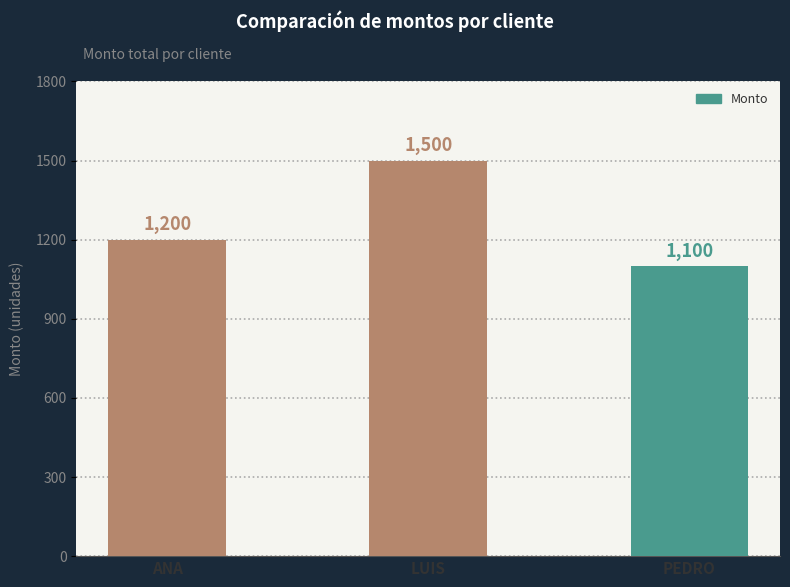

What is the label of the 3rd bar from the right?

ANA